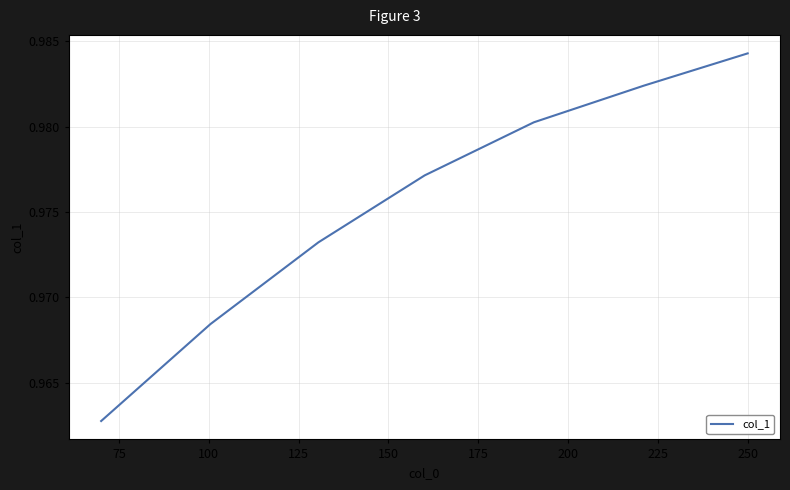

True or false: there are more than 2 points higher than both neighbors.

False